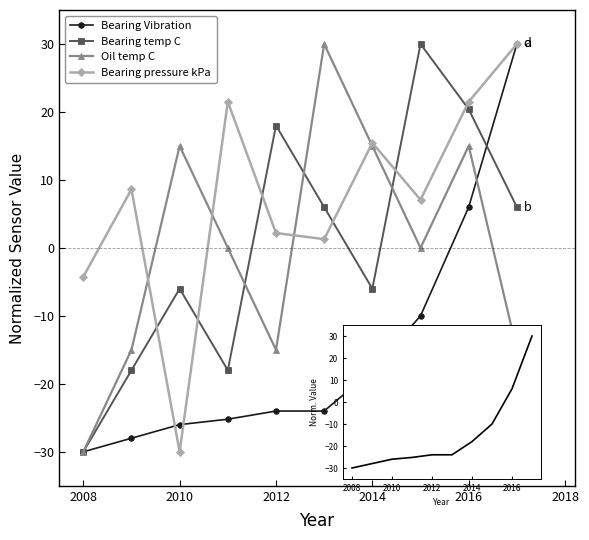

How many values in the Oil temp C series are below 0?

4